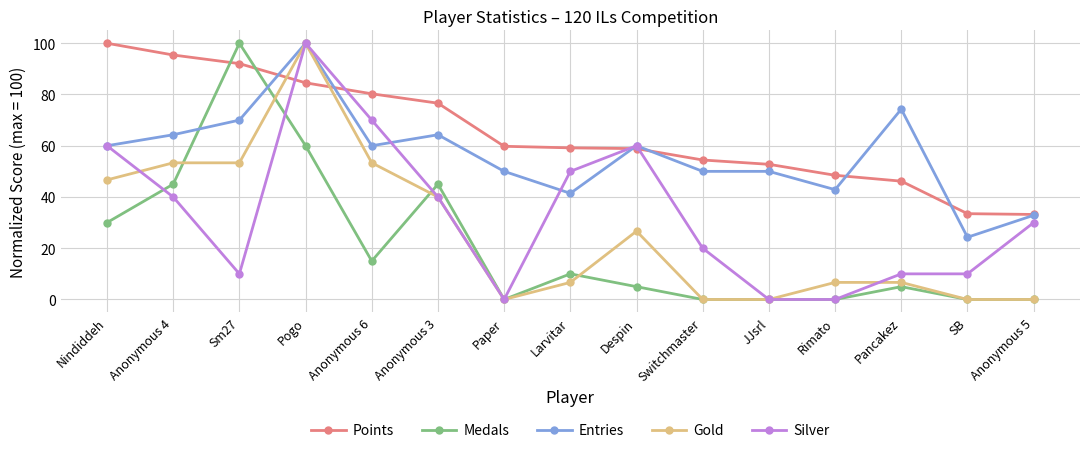

True or false: Medals has more than 2 points higher than both neighbors.

True